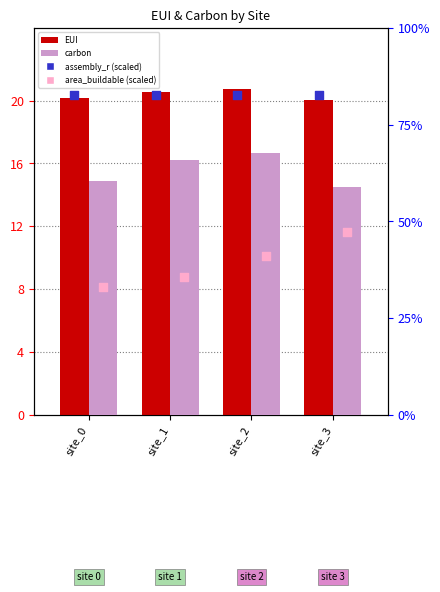

What are all the series names shown in the legend?

EUI, assembly_r (scaled), carbon, area_buildable (scaled)